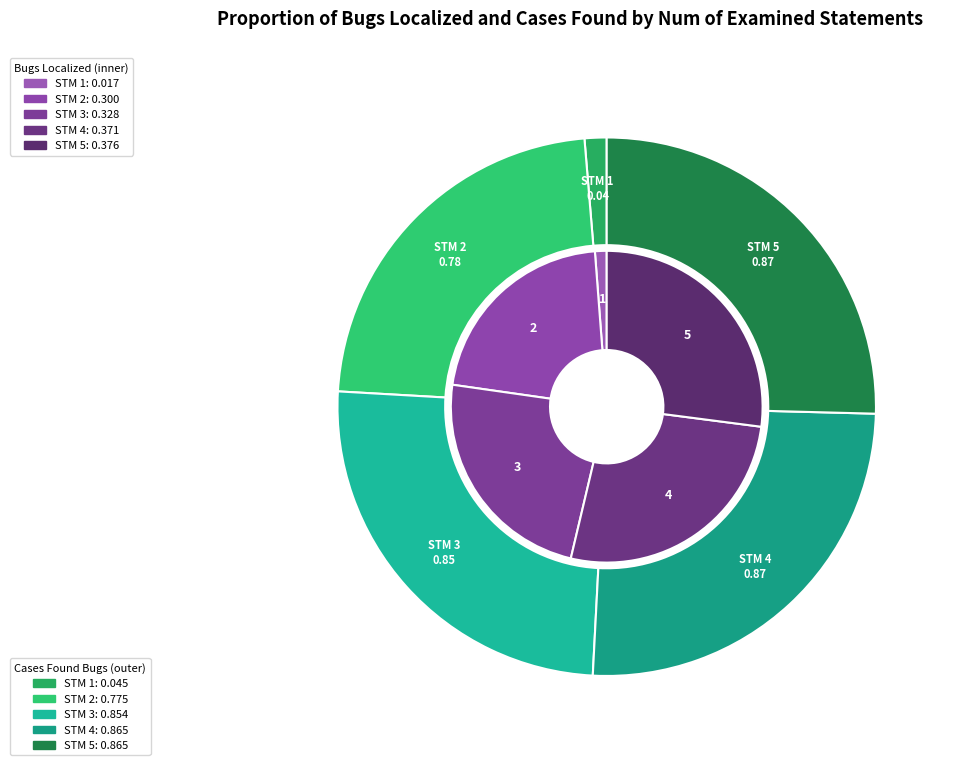

To the nearest percent, what percentage of the pie is 1?

1%